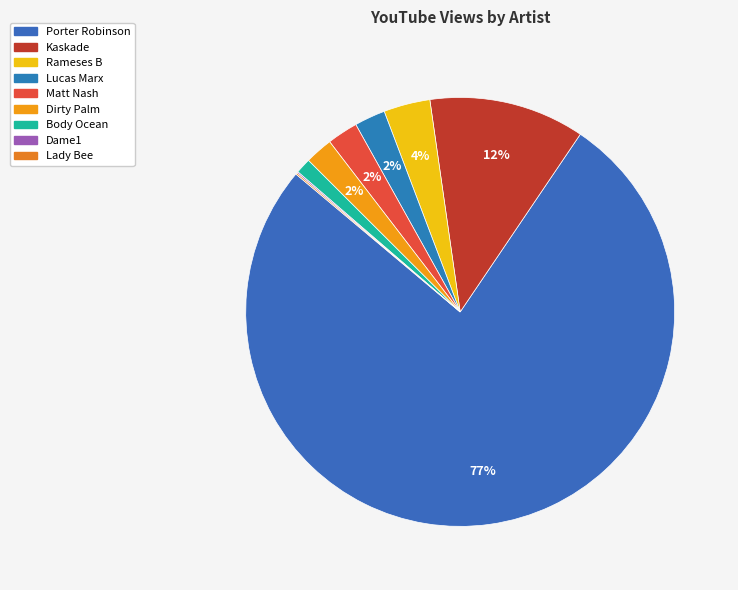

How many segments does this pie chart have?

9